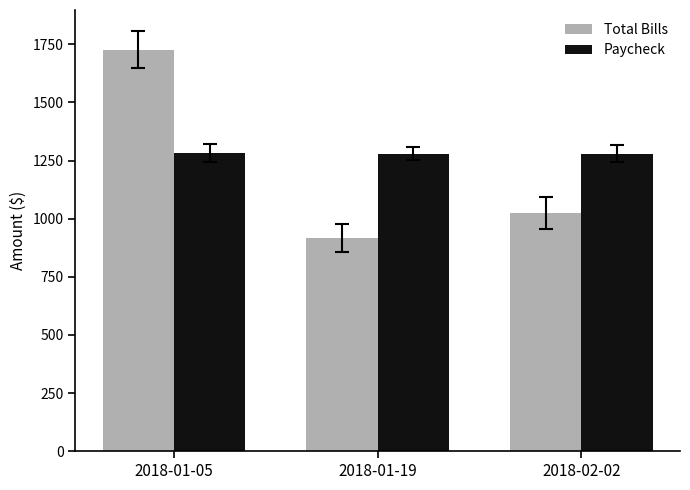

What position from the left is 2018-02-02?

3